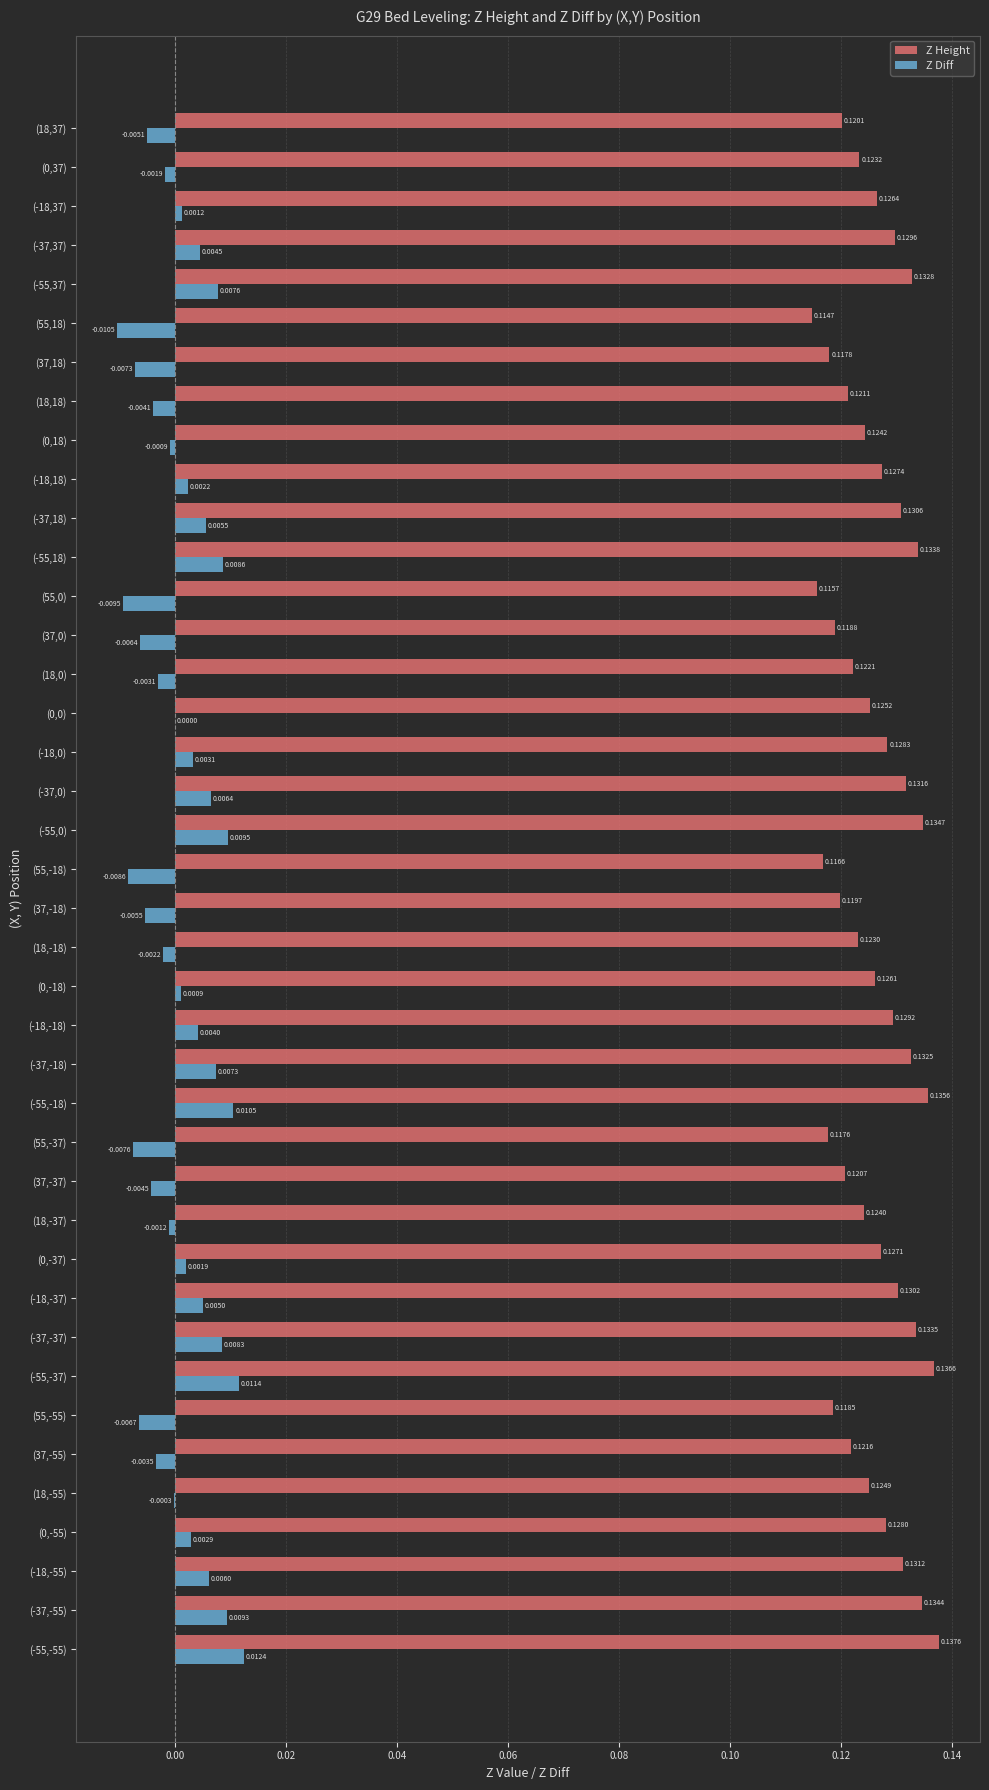

Which series has the largest total across all categories?

Z Height